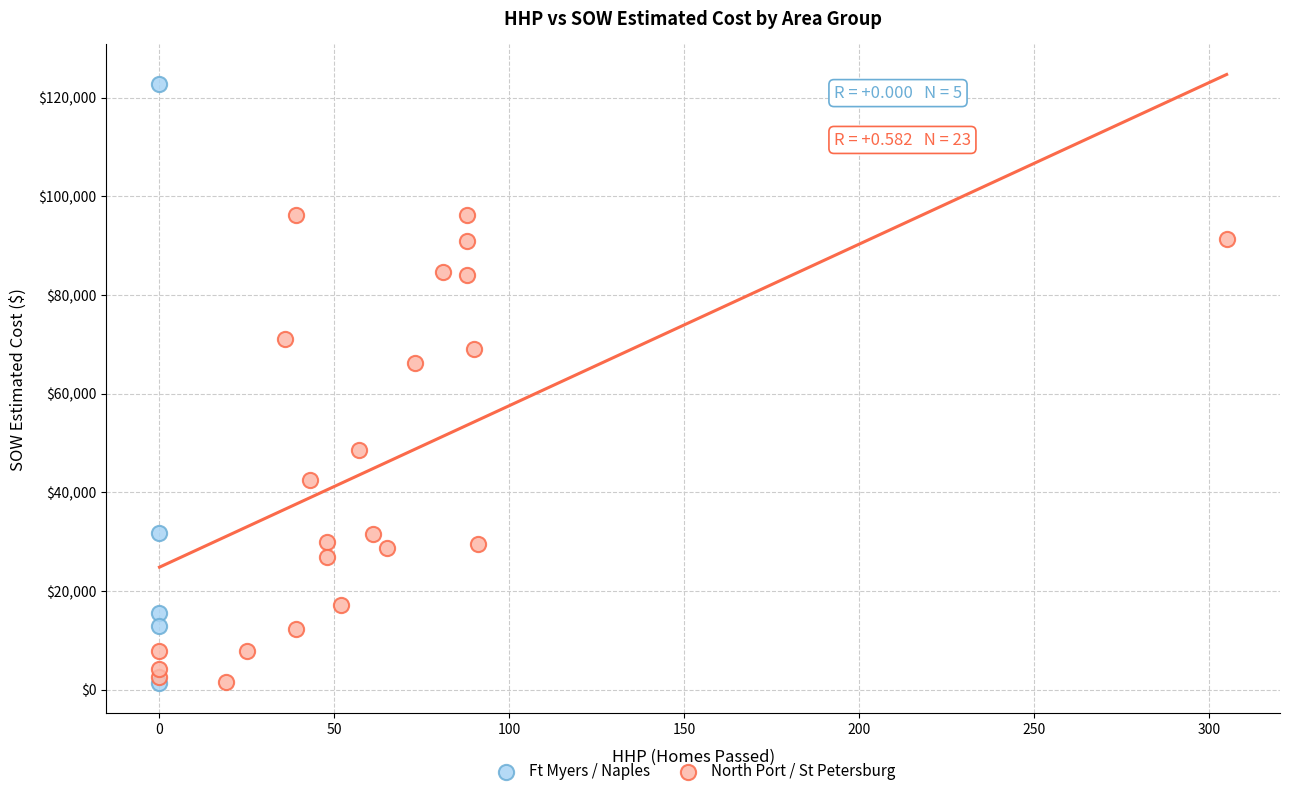

Which series contains the highest Y value?

Ft Myers / Naples